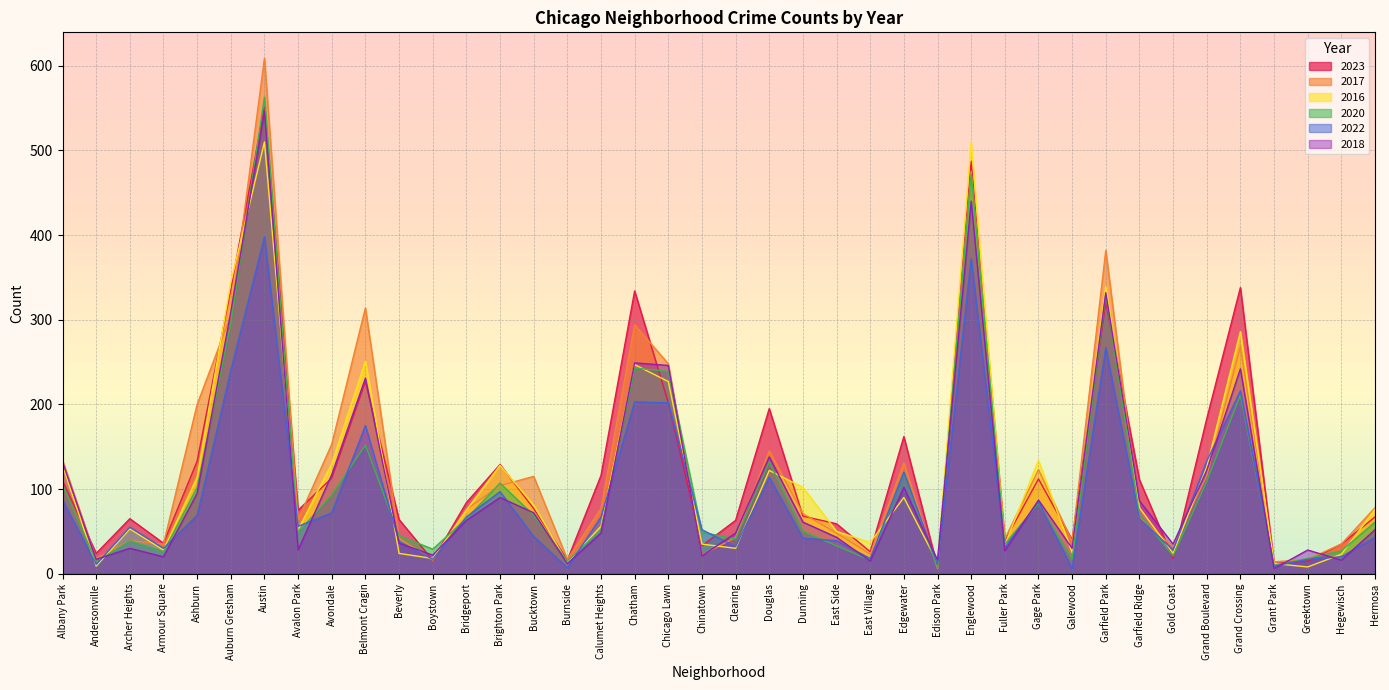

What is the difference between the 2023 values at Edgewater and Belmont Cragin?

65